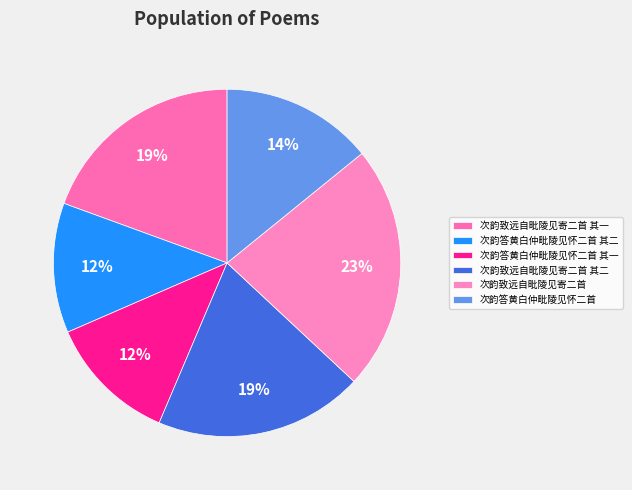

How many slices are in this pie chart?

6